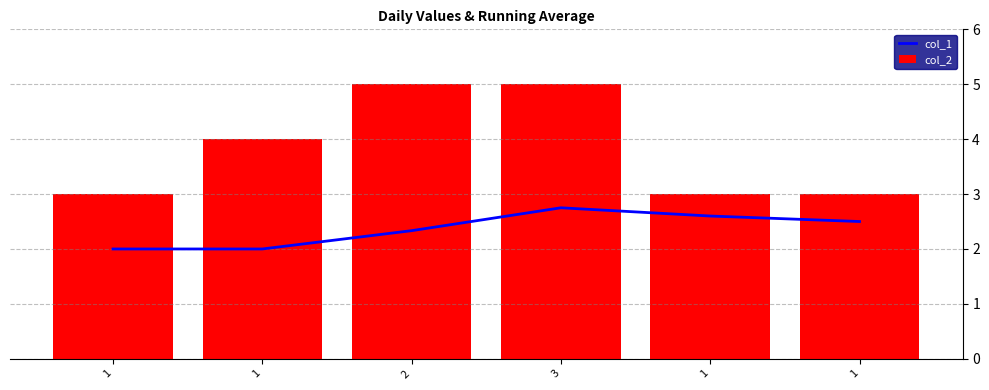

What is the difference between the second highest and second lowest values in the col_1 series?

0.6